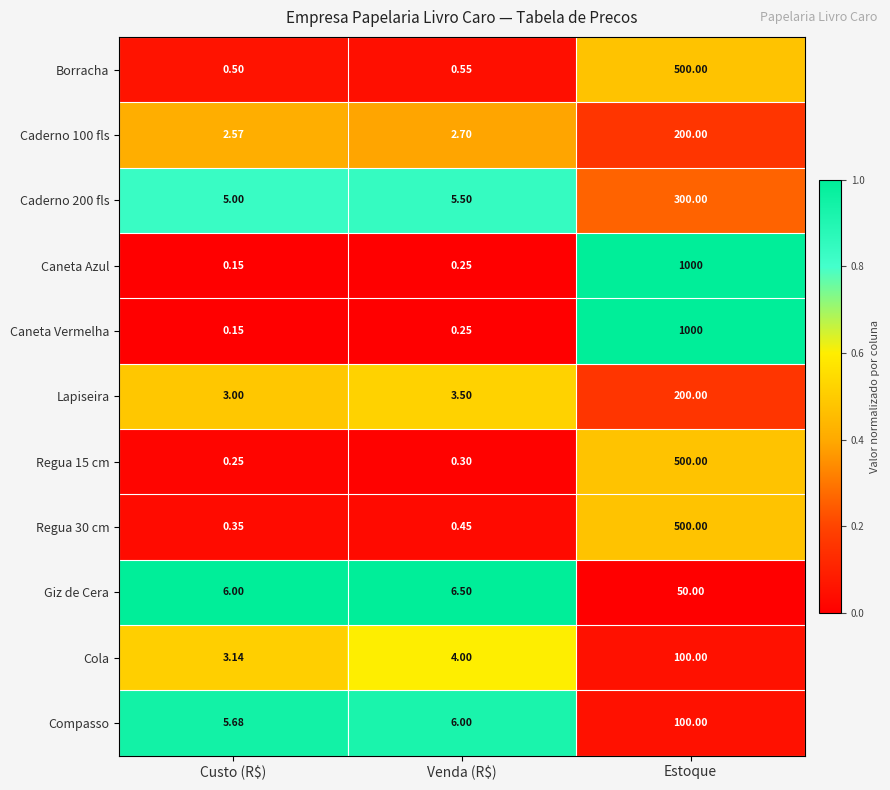

Which category has the lowest value in the Caderno 200 fls series?

Custo (R$)